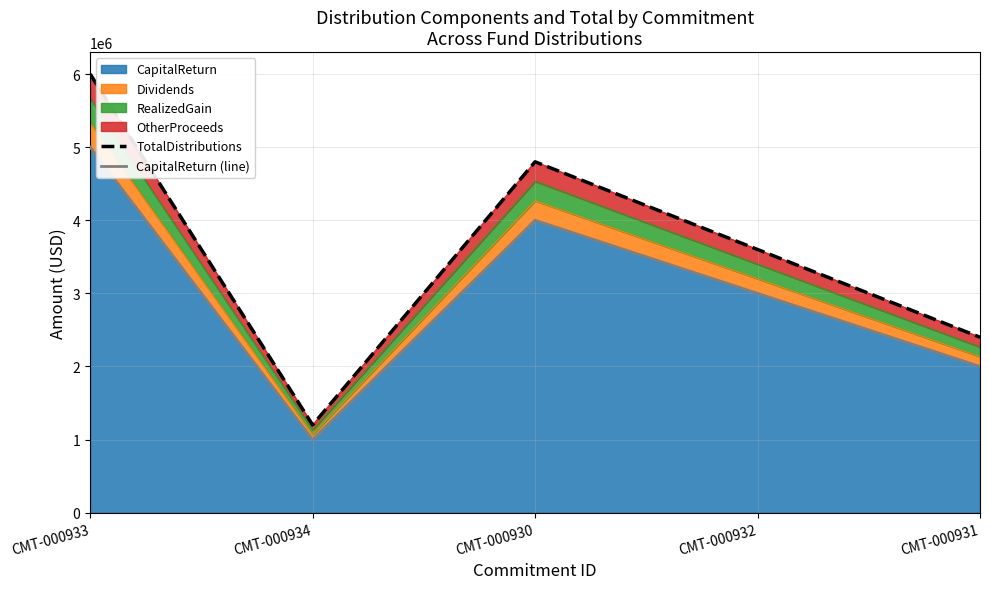

The TotalDistributions series shows 1945890.5 at CMT-000932. True or false?

False